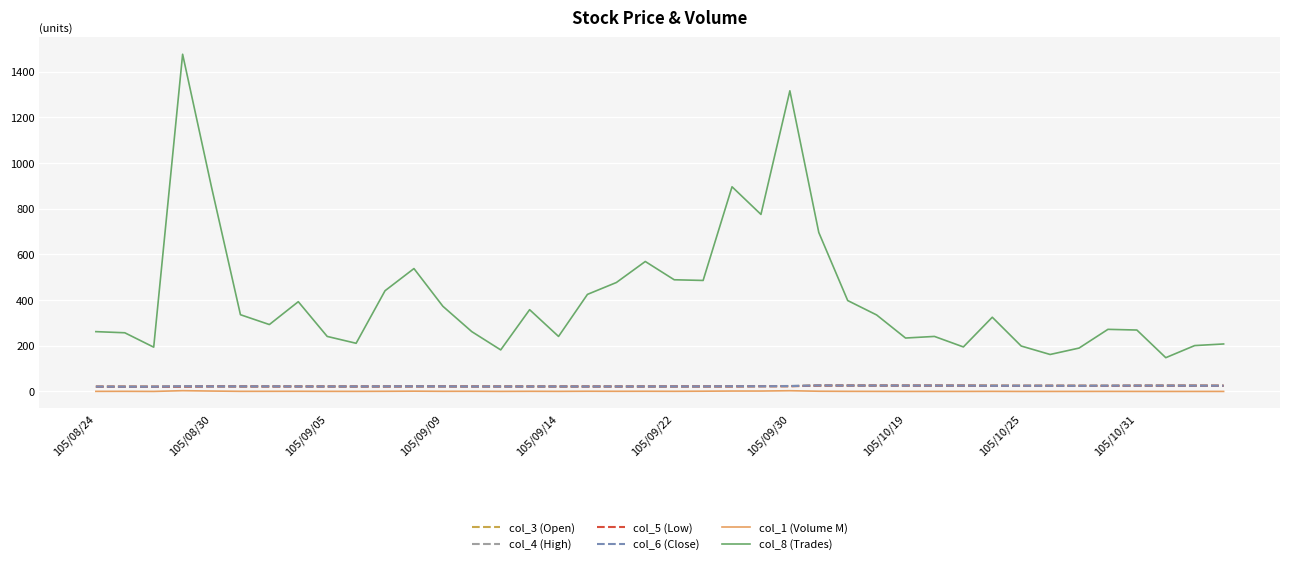

True or false: col_8 (Trades) and col_5 (Low) intersect in this chart.

False